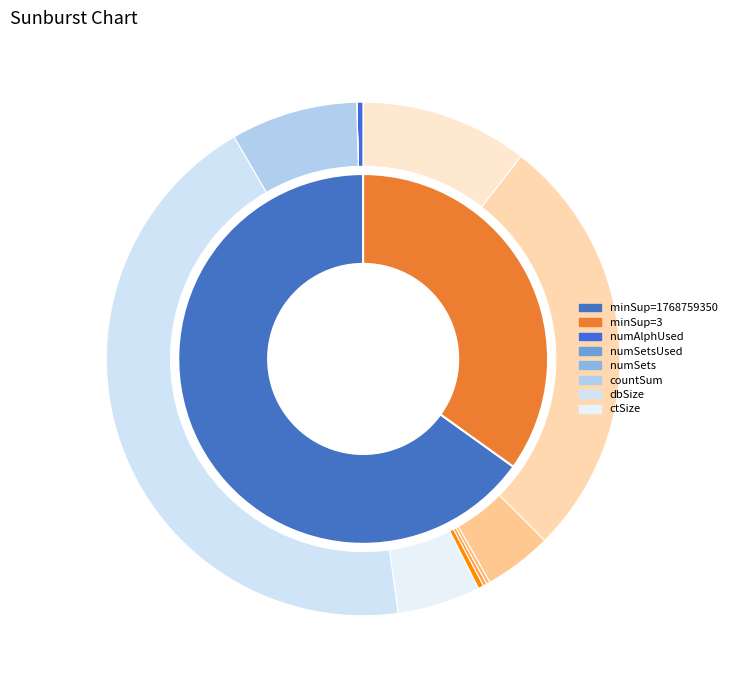

Is 1768759350 the majority of the pie?

Yes